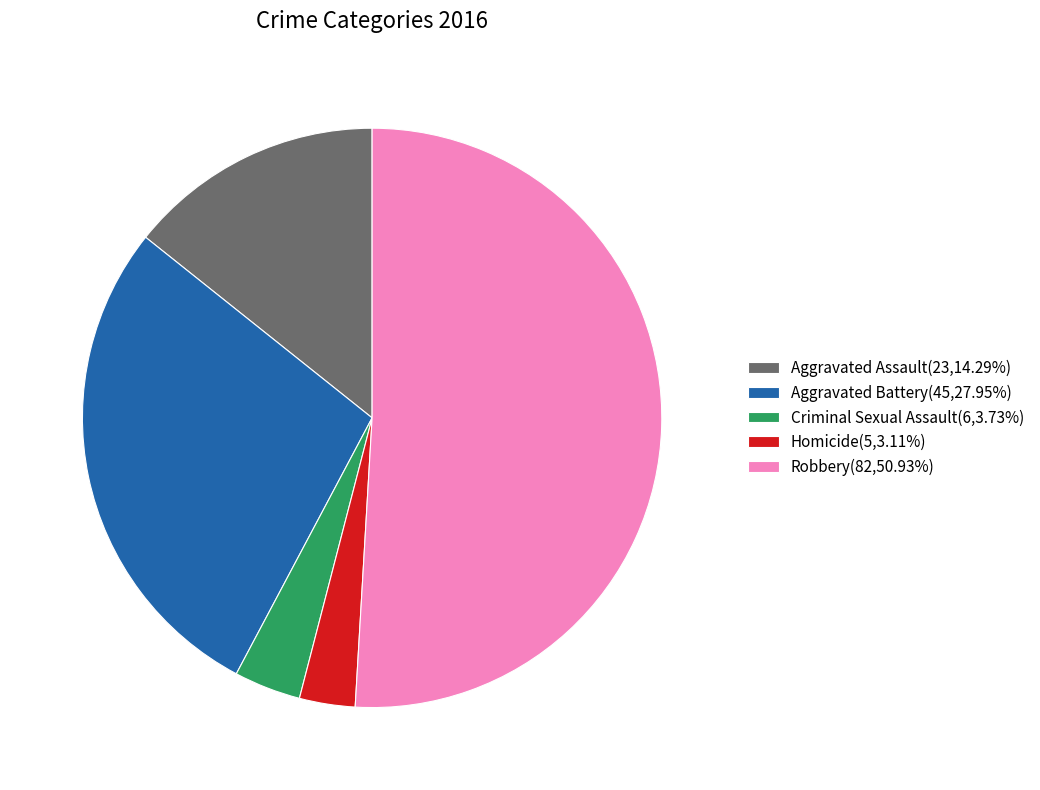

What is the largest slice in the pie chart?

Robbery